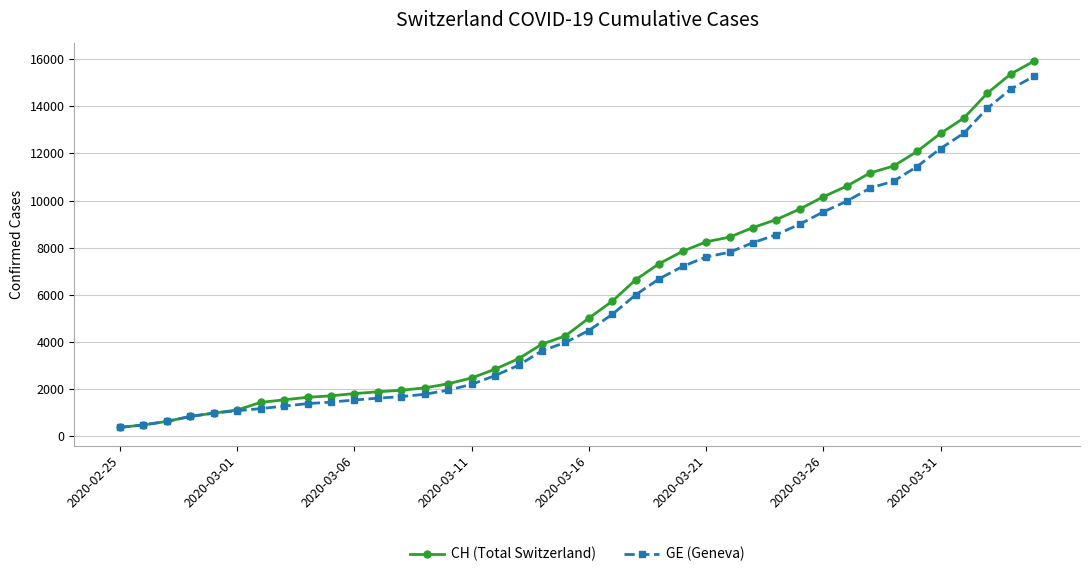

Which series has the largest range (max minus min)?

CH (Total Switzerland)